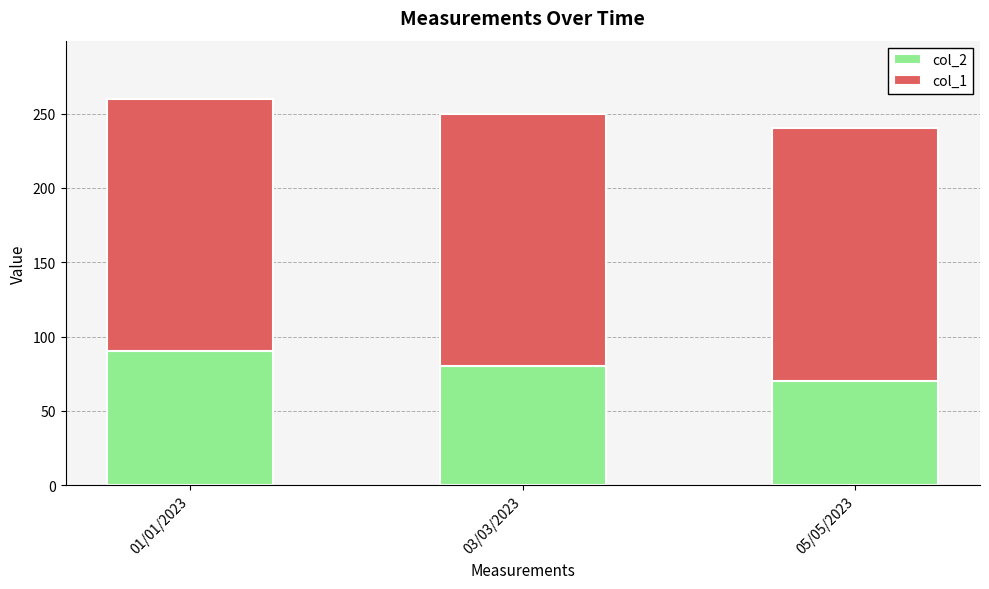

What is the sum of the col_2 values at 03/03/2023 and 05/05/2023?

150